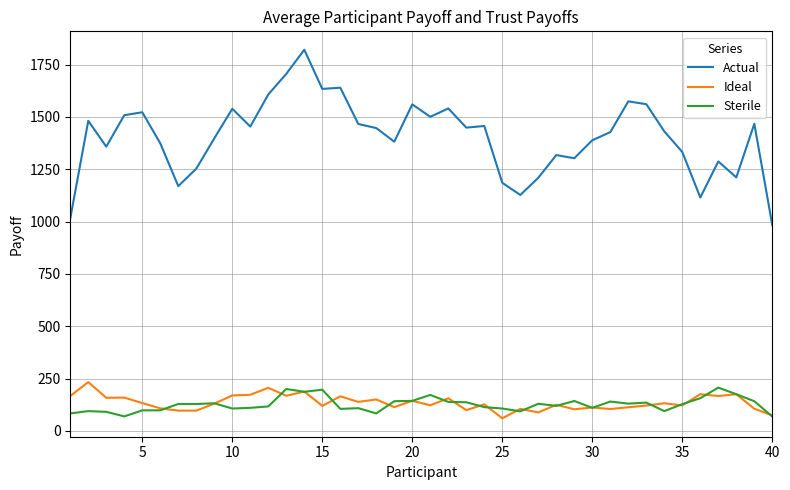

In Ideal, how many points are higher than both neighbors (excluding endpoints)?

15